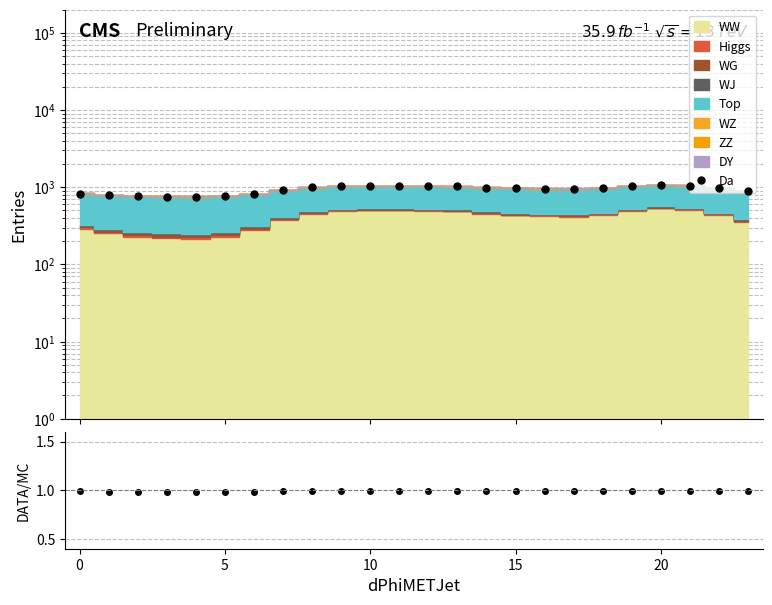

What is the lowest value of the Da series?

754.6